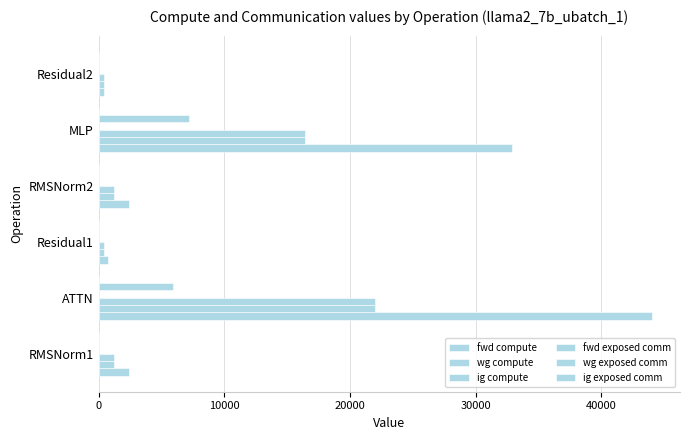

At how many categories does at least one series exceed 1668?

4